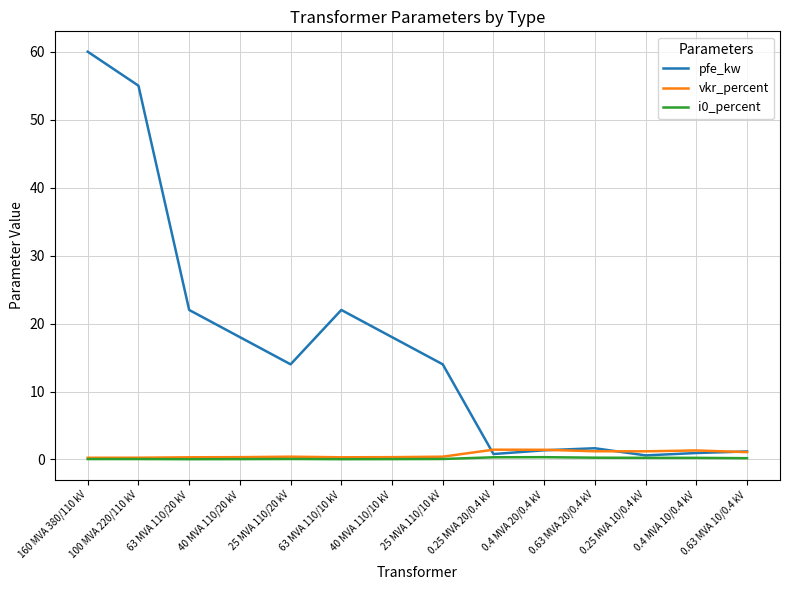

Which series has the widest spread of values?

pfe_kw